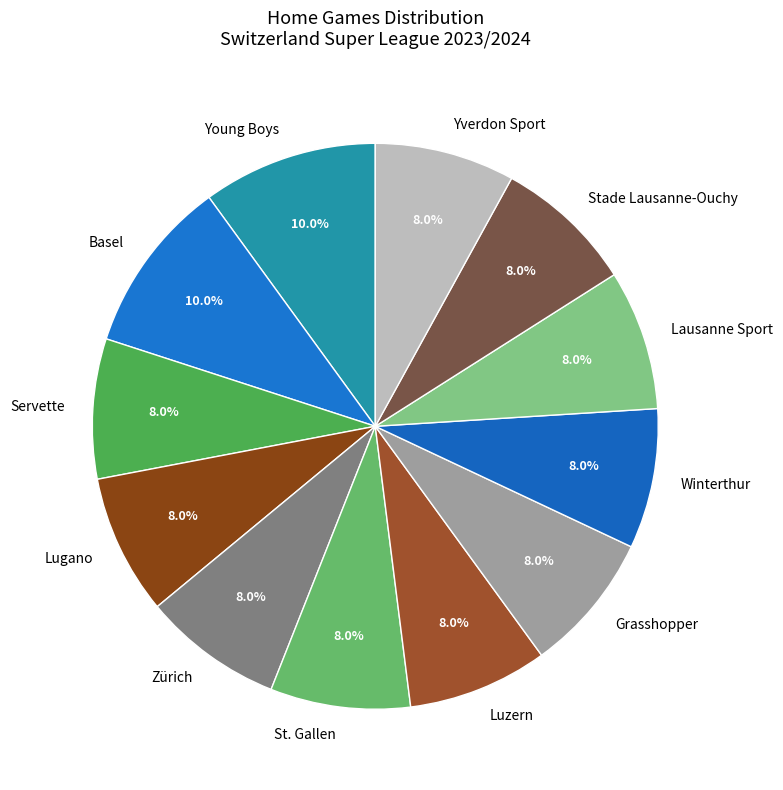

Does Young Boys represent more than half of the total?

No